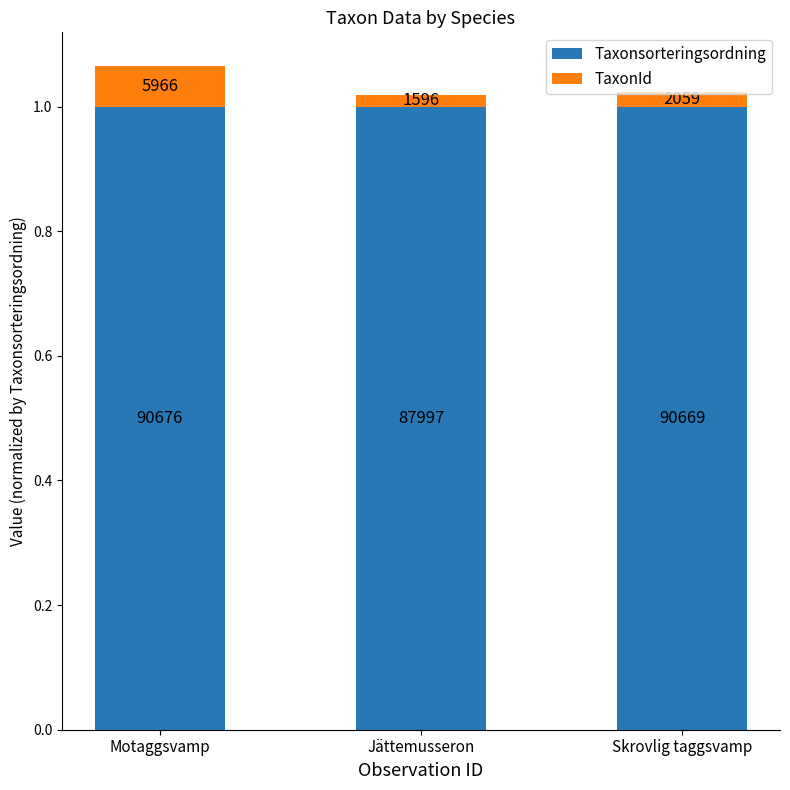

Rank the series by their maximum value, from highest to lowest.

Taxonsorteringsordning, TaxonId